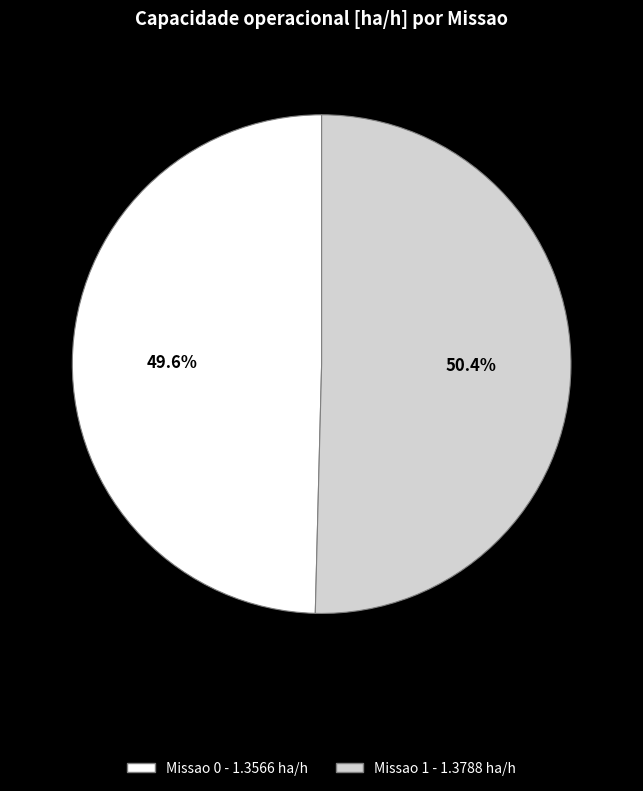

True or false: Missao 0 accounts for 63% of the total.

False